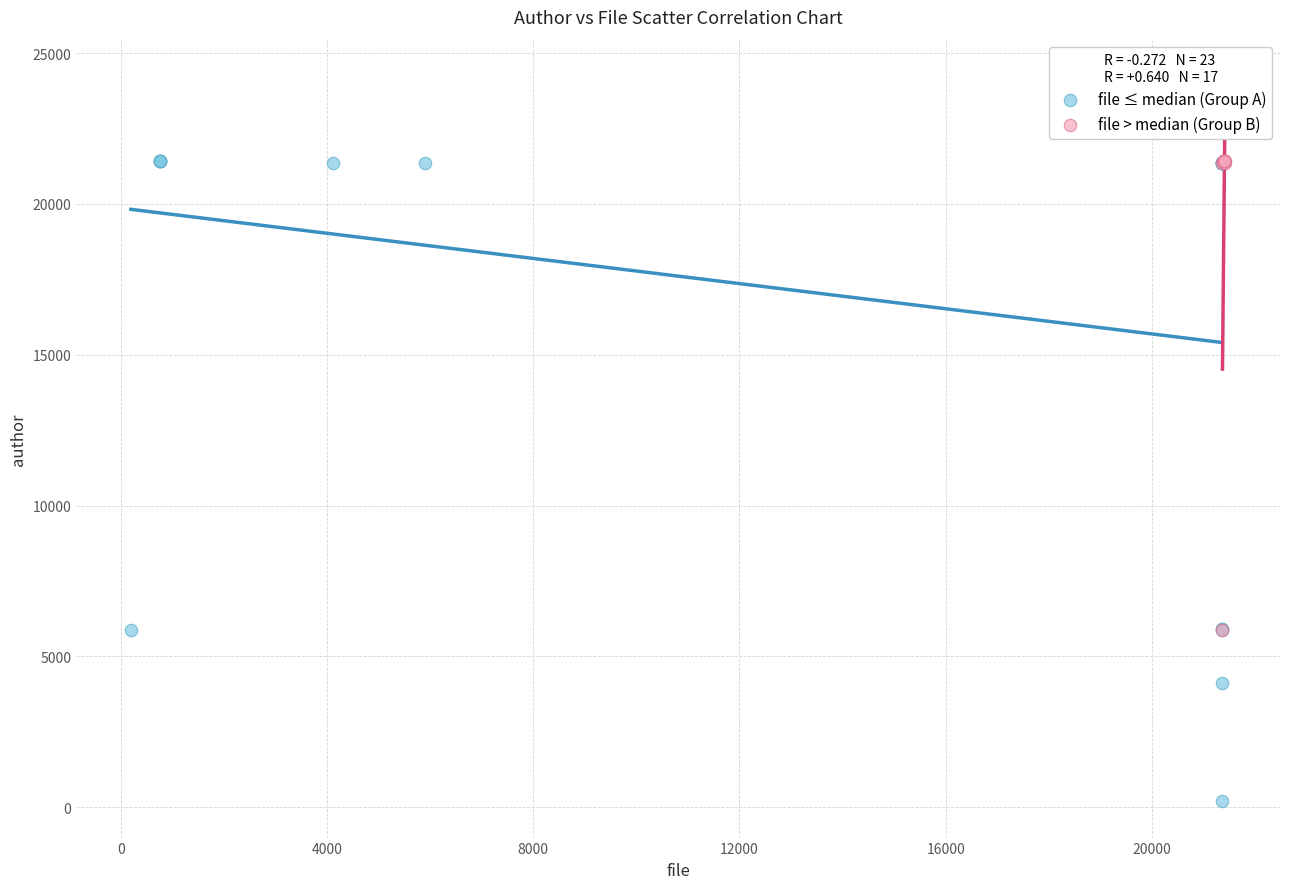

Which series contains the lowest Y value?

file ≤ median (Group A)